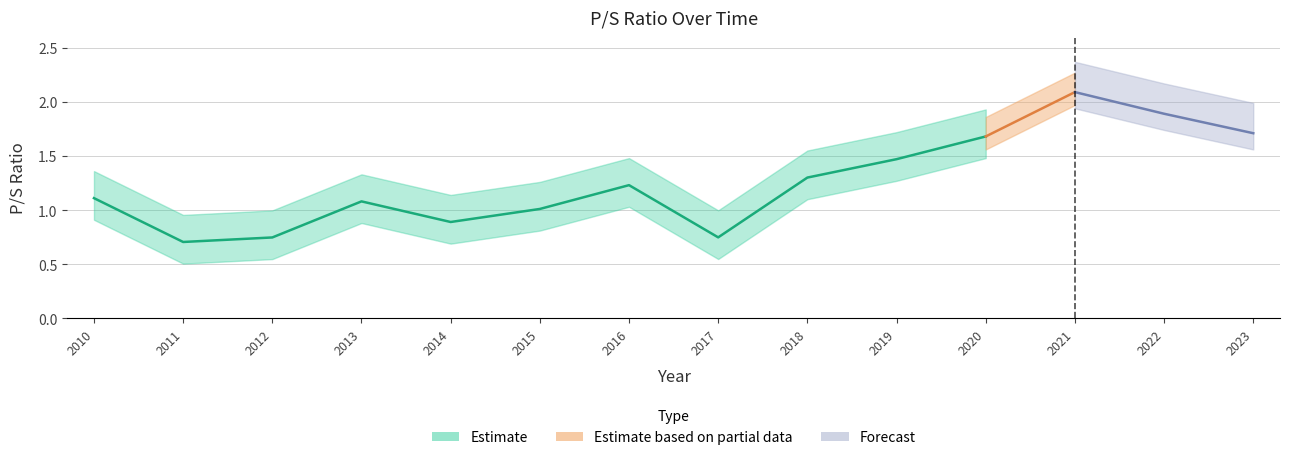

List the labels in order of value, smallest first.

2011, 2012, 2017, 2014, 2015, 2013, 2010, 2016, 2018, 2019, 2020, 2023, 2022, 2021